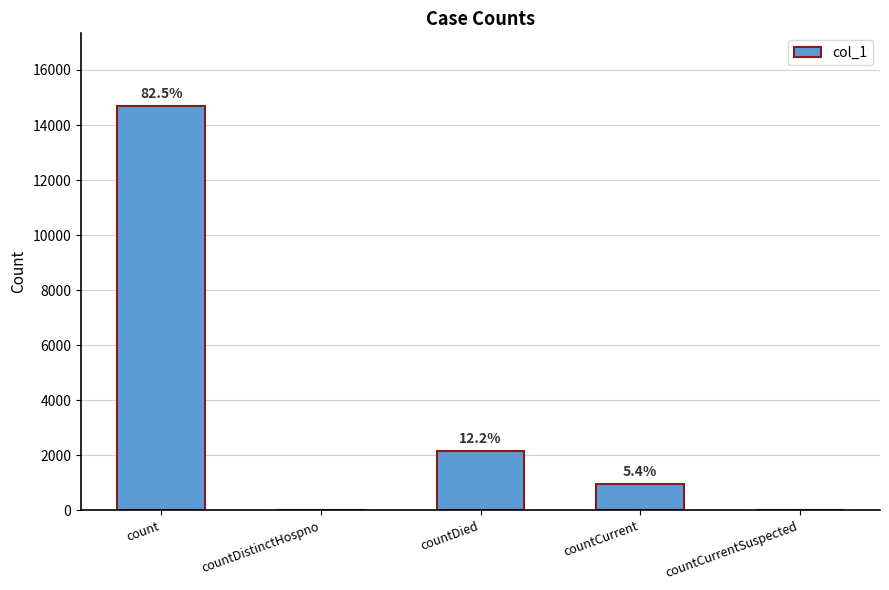

Are the bars horizontal?

No